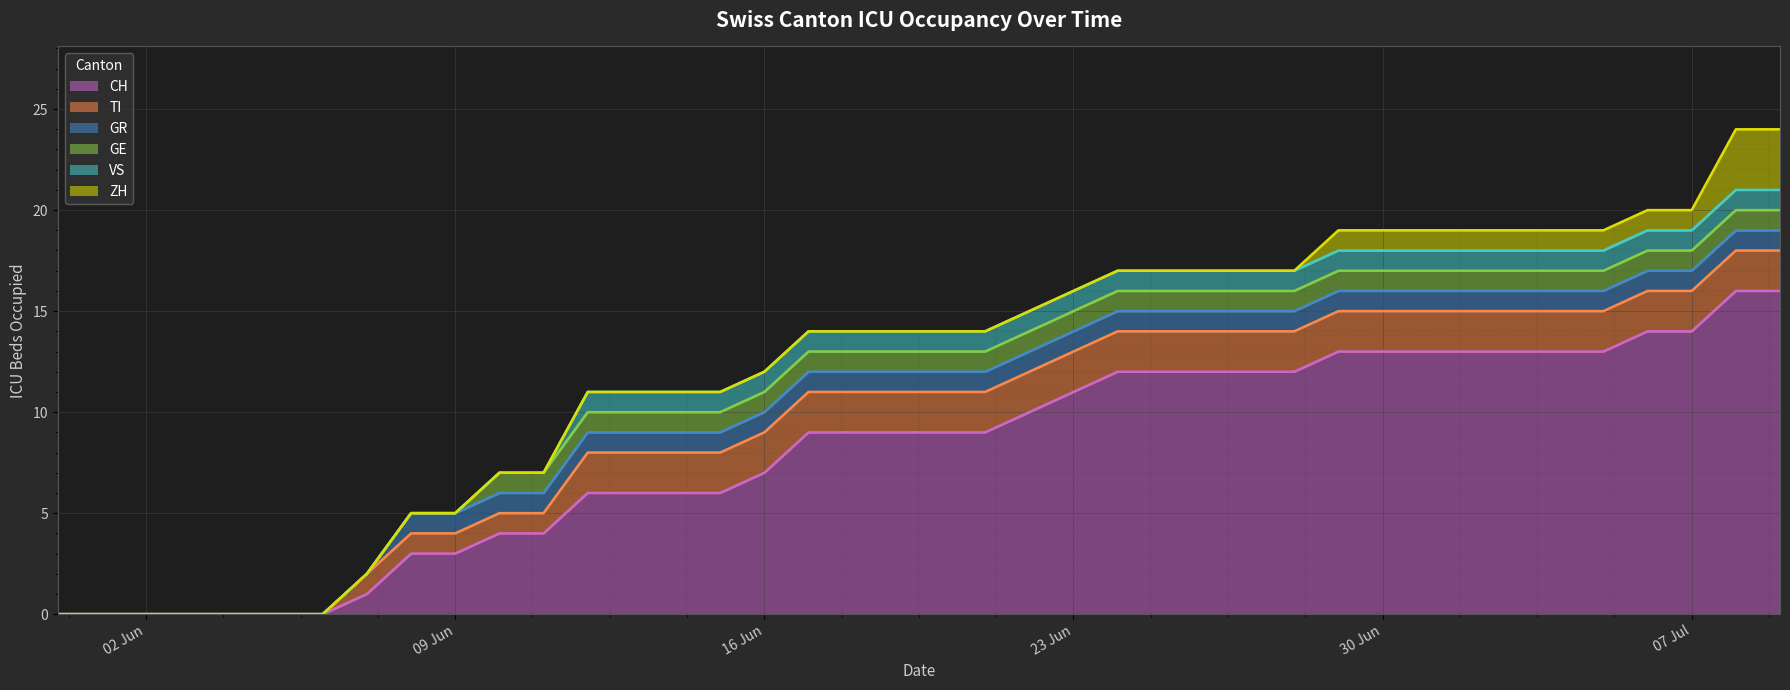

Which has a higher value, 2020-06-10 or 2020-06-21?

2020-06-21